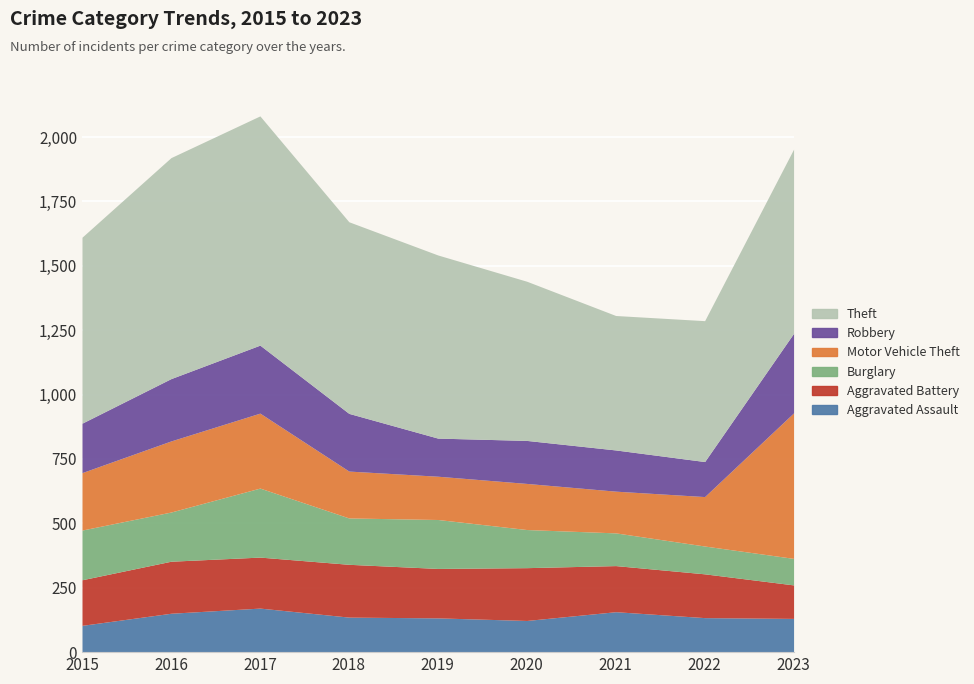

Reading right to left, extract all data points from this chart.

Aggravated Assault: 2023=131	2022=134	2021=157	2020=123	2019=133	2018=136	2017=171	2016=151	2015=104
Aggravated Battery: 2023=130	2022=170	2021=179	2020=205	2019=192	2018=205	2017=198	2016=202	2015=177
Burglary: 2023=103	2022=108	2021=127	2020=148	2019=190	2018=180	2017=268	2016=191	2015=193
Motor Vehicle Theft: 2023=565	2022=192	2021=162	2020=179	2019=168	2018=182	2017=291	2016=276	2015=223
Robbery: 2023=309	2022=136	2021=160	2020=167	2019=148	2018=224	2017=264	2016=242	2015=192
Theft: 2023=715	2022=547	2021=522	2020=618	2019=711	2018=744	2017=890	2016=858	2015=722